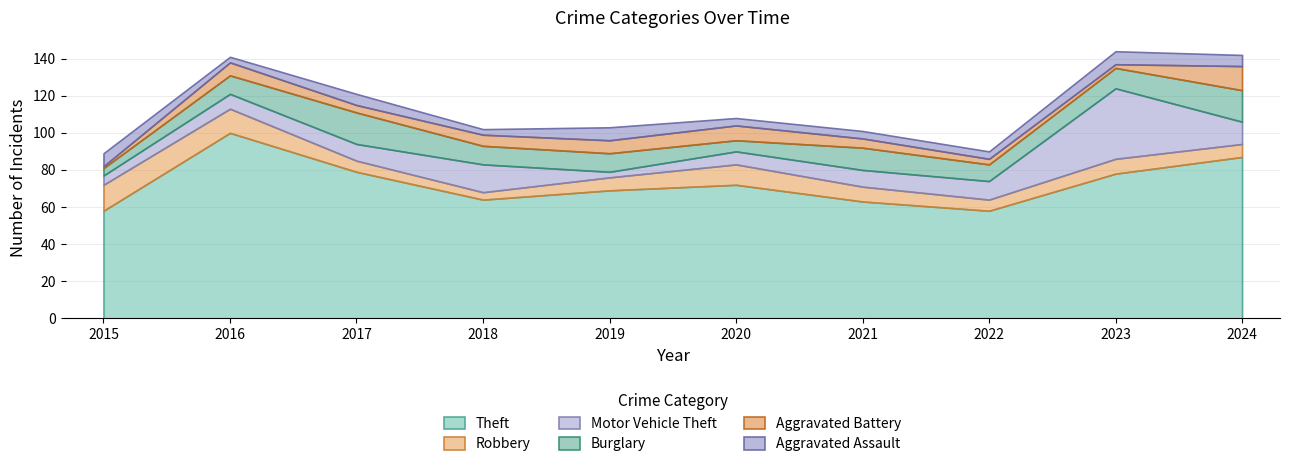

How many lines are shown in the chart?

6